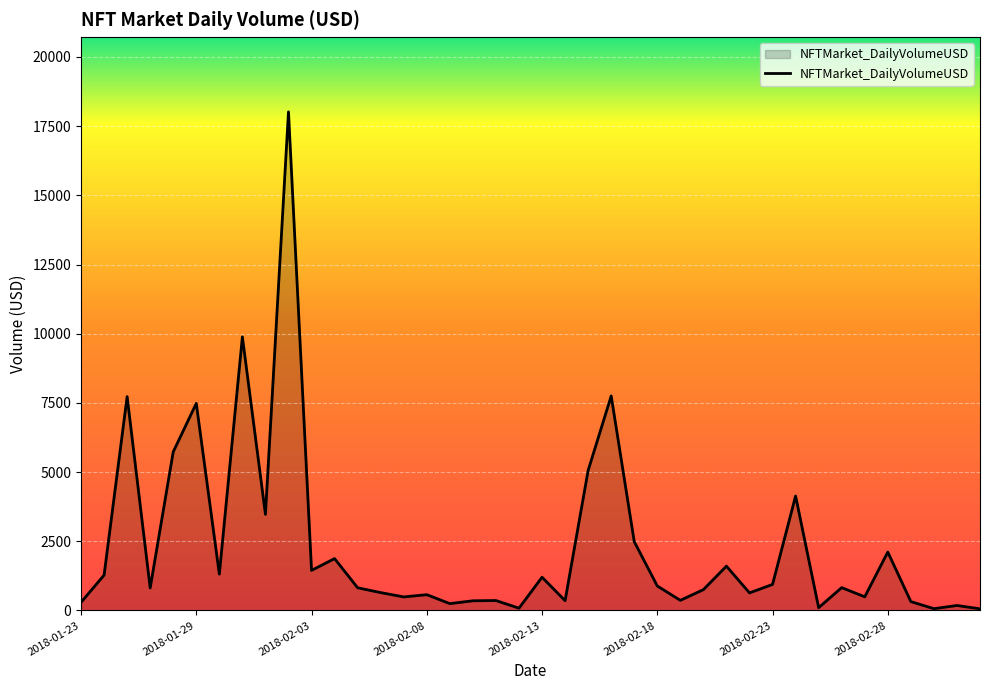

What is the difference between the maximum and minimum values?

17955